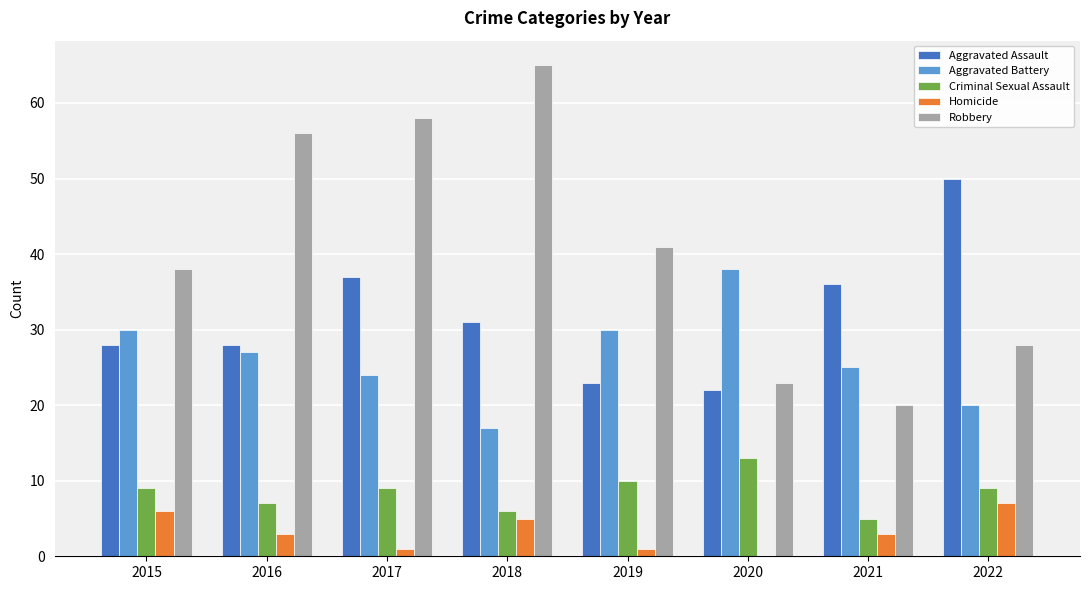

At which category does the chart reach its peak across all series?

2018